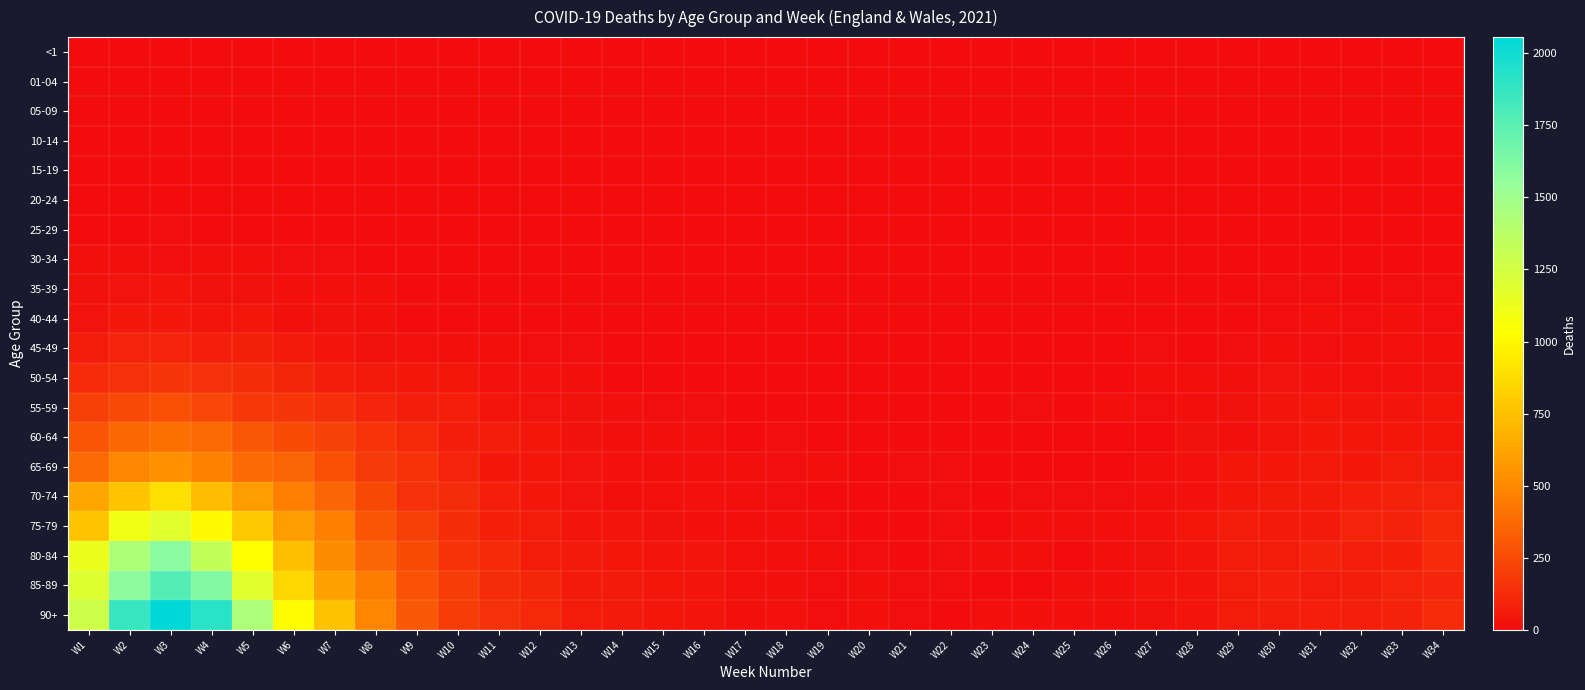

Reading left to right, what are all the values shown in this chart?

<1: W1=0	W2=0	W3=0	W4=0	W5=0	W6=0	W7=0	W8=0	W9=0	W10=0	W11=0	W12=0	W13=0	W14=0	W15=0	W16=0	W17=0	W18=0	W19=0	W20=0	W21=0	W22=0	W23=0	W24=0	W25=0	W26=0	W27=1	W28=0	W29=0	W30=0	W31=1	W32=0	W33=0	W34=0
01-04: W1=0	W2=0	W3=0	W4=0	W5=0	W6=0	W7=0	W8=0	W9=0	W10=0	W11=0	W12=0	W13=0	W14=0	W15=0	W16=0	W17=0	W18=0	W19=0	W20=0	W21=0	W22=0	W23=0	W24=0	W25=0	W26=0	W27=0	W28=0	W29=0	W30=0	W31=0	W32=0	W33=1	W34=2
05-09: W1=1	W2=0	W3=0	W4=0	W5=0	W6=0	W7=0	W8=0	W9=0	W10=0	W11=0	W12=0	W13=0	W14=0	W15=0	W16=0	W17=0	W18=0	W19=0	W20=0	W21=0	W22=0	W23=0	W24=0	W25=0	W26=0	W27=0	W28=0	W29=0	W30=0	W31=0	W32=0	W33=0	W34=0
10-14: W1=0	W2=0	W3=0	W4=0	W5=0	W6=0	W7=0	W8=1	W9=1	W10=1	W11=1	W12=0	W13=0	W14=0	W15=0	W16=0	W17=0	W18=0	W19=0	W20=0	W21=0	W22=0	W23=1	W24=0	W25=0	W26=0	W27=0	W28=0	W29=0	W30=0	W31=0	W32=0	W33=0	W34=0
15-19: W1=4	W2=1	W3=1	W4=1	W5=4	W6=0	W7=0	W8=0	W9=1	W10=0	W11=0	W12=1	W13=0	W14=0	W15=0	W16=0	W17=0	W18=0	W19=0	W20=0	W21=0	W22=0	W23=0	W24=0	W25=1	W26=3	W27=0	W28=0	W29=2	W30=0	W31=0	W32=0	W33=0	W34=1
20-24: W1=6	W2=3	W3=1	W4=4	W5=2	W6=4	W7=1	W8=1	W9=0	W10=0	W11=1	W12=0	W13=0	W14=1	W15=0	W16=1	W17=0	W18=0	W19=0	W20=0	W21=0	W22=0	W23=0	W24=0	W25=0	W26=0	W27=0	W28=2	W29=2	W30=3	W31=1	W32=3	W33=2	W34=0
25-29: W1=8	W2=3	W3=11	W4=3	W5=6	W6=3	W7=6	W8=4	W9=3	W10=1	W11=0	W12=0	W13=0	W14=0	W15=0	W16=0	W17=0	W18=1	W19=1	W20=0	W21=0	W22=0	W23=1	W24=2	W25=2	W26=2	W27=0	W28=3	W29=4	W30=4	W31=5	W32=4	W33=2	W34=3
30-34: W1=13	W2=13	W3=12	W4=20	W5=14	W6=10	W7=10	W8=5	W9=5	W10=2	W11=1	W12=4	W13=7	W14=1	W15=1	W16=0	W17=0	W18=0	W19=0	W20=1	W21=0	W22=2	W23=0	W24=1	W25=3	W26=0	W27=1	W28=2	W29=3	W30=6	W31=2	W32=3	W33=5	W34=4
35-39: W1=28	W2=32	W3=33	W4=28	W5=27	W6=14	W7=13	W8=16	W9=6	W10=5	W11=3	W12=2	W13=4	W14=2	W15=2	W16=0	W17=2	W18=1	W19=0	W20=1	W21=1	W22=1	W23=2	W24=0	W25=1	W26=5	W27=0	W28=4	W29=7	W30=10	W31=12	W32=7	W33=9	W34=10
40-44: W1=31	W2=52	W3=52	W4=39	W5=43	W6=17	W7=27	W8=18	W9=8	W10=8	W11=4	W12=5	W13=4	W14=4	W15=3	W16=2	W17=1	W18=1	W19=0	W20=1	W21=1	W22=2	W23=0	W24=4	W25=3	W26=6	W27=7	W28=6	W29=6	W30=9	W31=13	W32=11	W33=16	W34=10
45-49: W1=68	W2=100	W3=97	W4=77	W5=87	W6=58	W7=36	W8=27	W9=24	W10=15	W11=15	W12=12	W13=9	W14=3	W15=4	W16=3	W17=3	W18=1	W19=3	W20=2	W21=2	W22=2	W23=4	W24=4	W25=4	W26=3	W27=9	W28=8	W29=10	W30=18	W31=12	W32=17	W33=22	W34=15
50-54: W1=128	W2=149	W3=166	W4=152	W5=138	W6=106	W7=70	W8=56	W9=50	W10=46	W11=23	W12=24	W13=14	W14=7	W15=8	W16=4	W17=6	W18=4	W19=6	W20=0	W21=4	W22=1	W23=3	W24=0	W25=4	W26=7	W27=15	W28=15	W29=15	W30=29	W31=21	W32=24	W33=23	W34=27
55-59: W1=211	W2=248	W3=276	W4=240	W5=180	W6=167	W7=143	W8=97	W9=70	W10=74	W11=39	W12=29	W13=26	W14=18	W15=10	W16=9	W17=4	W18=6	W19=6	W20=4	W21=6	W22=2	W23=8	W24=10	W25=7	W26=13	W27=11	W28=15	W29=25	W30=36	W31=46	W32=38	W33=38	W34=41
60-64: W1=296	W2=372	W3=399	W4=374	W5=300	W6=254	W7=224	W8=163	W9=118	W10=72	W11=69	W12=45	W13=28	W14=19	W15=18	W16=16	W17=8	W18=9	W19=6	W20=3	W21=5	W22=6	W23=2	W24=8	W25=6	W26=6	W27=7	W28=27	W29=18	W30=34	W31=50	W32=46	W33=44	W34=46
65-69: W1=378	W2=490	W3=539	W4=476	W5=379	W6=354	W7=275	W8=183	W9=157	W10=94	W11=52	W12=50	W13=29	W14=22	W15=20	W16=20	W17=14	W18=9	W19=16	W20=6	W21=12	W22=10	W23=2	W24=6	W25=6	W26=7	W27=13	W28=21	W29=41	W30=50	W31=56	W32=49	W33=68	W34=60
70-74: W1=637	W2=774	W3=887	W4=729	W5=588	W6=459	W7=360	W8=244	W9=150	W10=130	W11=73	W12=50	W13=30	W14=14	W15=24	W16=23	W17=19	W18=10	W19=7	W20=6	W21=5	W22=9	W23=6	W24=9	W25=11	W26=12	W27=18	W28=21	W29=47	W30=53	W31=58	W32=79	W33=89	W34=97
75-79: W1=766	W2=1092	W3=1179	W4=1011	W5=791	W6=590	W7=469	W8=294	W9=211	W10=138	W11=83	W12=68	W13=40	W14=40	W15=27	W16=14	W17=16	W18=16	W19=10	W20=4	W21=6	W22=9	W23=8	W24=13	W25=14	W26=14	W27=23	W28=44	W29=67	W30=60	W31=58	W32=95	W33=92	W34=123
80-84: W1=1126	W2=1431	W3=1587	W4=1326	W5=1024	W6=743	W7=518	W8=361	W9=256	W10=159	W11=122	W12=68	W13=59	W14=47	W15=39	W16=36	W17=21	W18=15	W19=14	W20=12	W21=8	W22=11	W23=15	W24=13	W25=8	W26=18	W27=27	W28=39	W29=65	W30=65	W31=91	W32=80	W33=81	W34=125
85-89: W1=1199	W2=1584	W3=1773	W4=1615	W5=1182	W6=855	W7=615	W8=454	W9=284	W10=198	W11=131	W12=105	W13=55	W14=57	W15=48	W16=33	W17=23	W18=20	W19=12	W20=18	W21=11	W22=11	W23=8	W24=7	W25=20	W26=20	W27=36	W28=35	W29=67	W30=76	W31=63	W32=69	W33=97	W34=104
90+: W1=1276	W2=1869	W3=2056	W4=1914	W5=1436	W6=1013	W7=755	W8=492	W9=309	W10=200	W11=150	W12=116	W13=67	W14=55	W15=41	W16=35	W17=19	W18=21	W19=10	W20=13	W21=11	W22=7	W23=13	W24=13	W25=13	W26=17	W27=25	W28=35	W29=67	W30=72	W31=76	W32=80	W33=92	W34=125